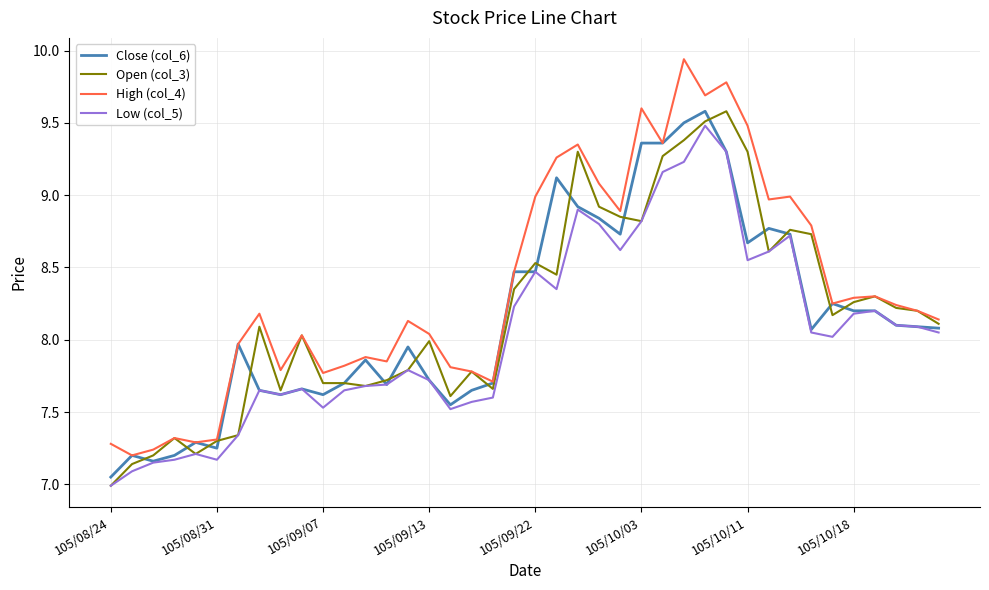

What is the maximum value for Open (col_3)?

9.6